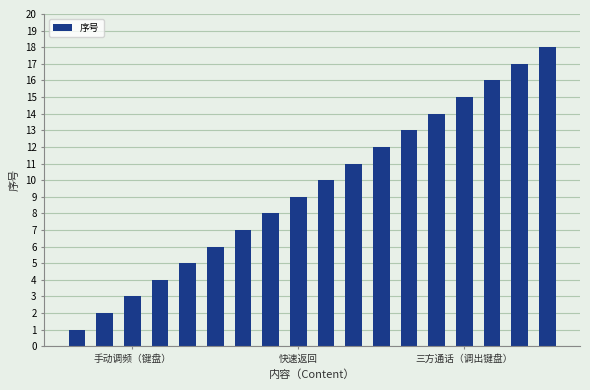

What is the maximum value shown in the chart?

18